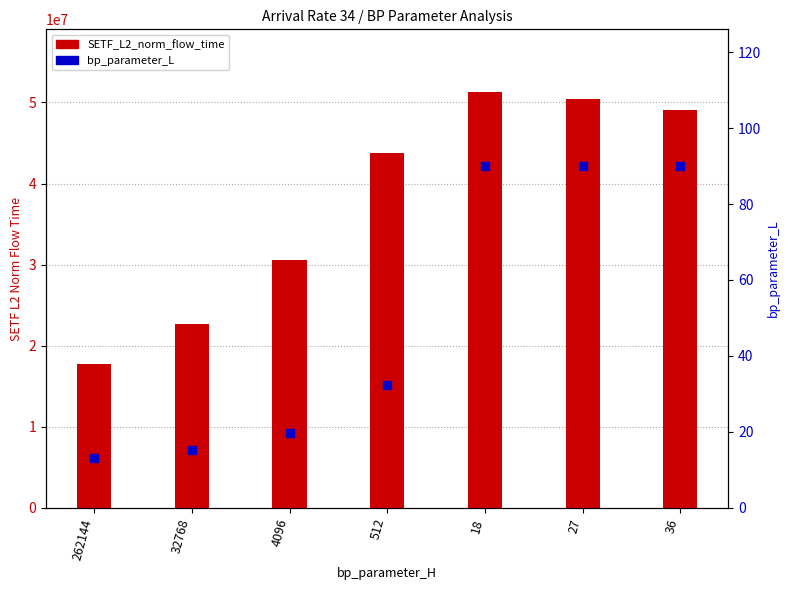

At how many categories does at least one series exceed 40047721?

4